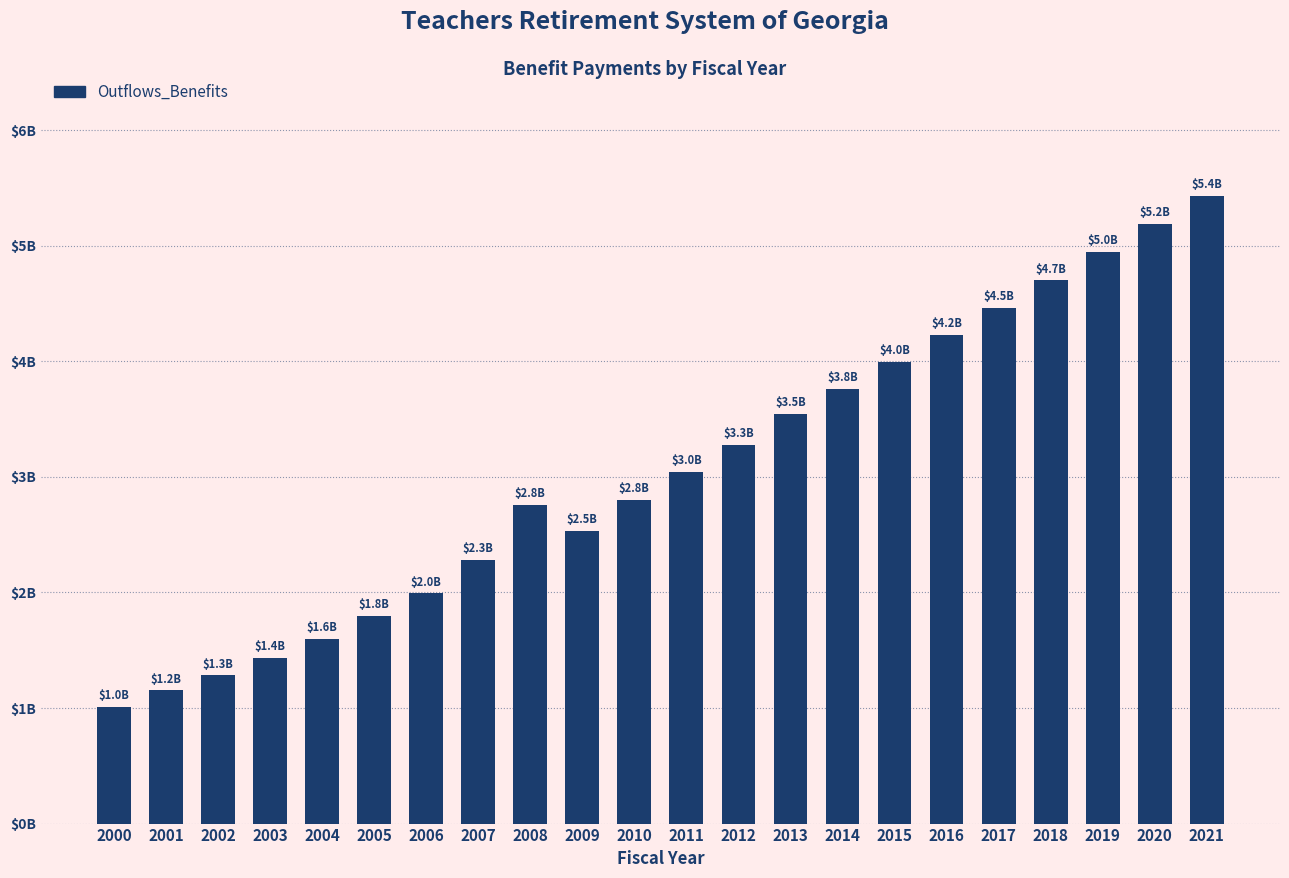

Between 2005 and 2001, which is larger?

2005